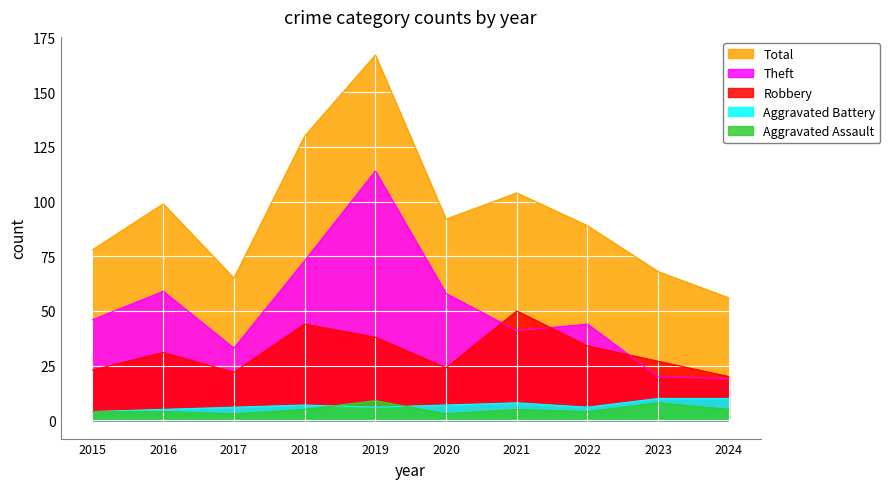

True or false: Aggravated Assault and Robbery cross at least once.

False